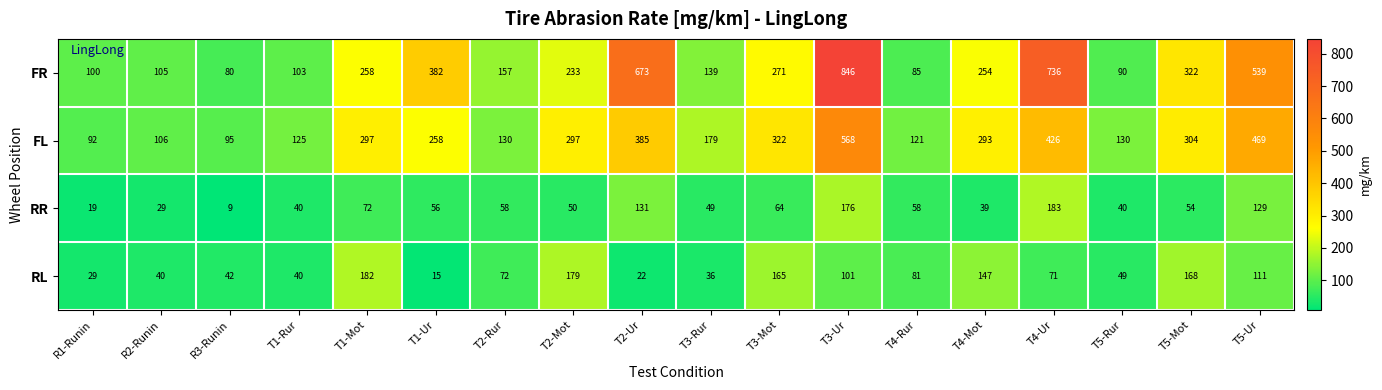

List the series in order of their peak value, highest first.

FR, FL, RR, RL